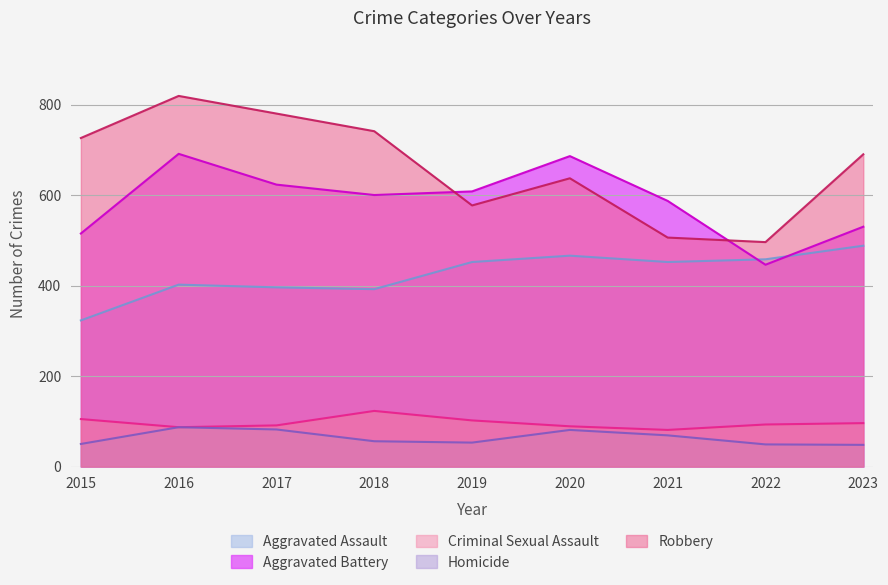

True or false: Robbery and Criminal Sexual Assault cross at least once.

False